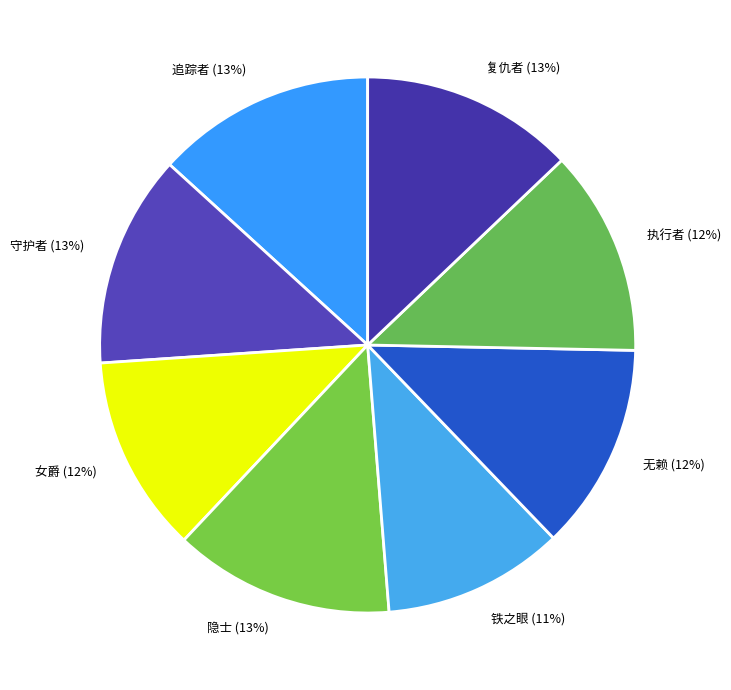

What percentage is the 守护者 slice, to the nearest percent?

13%